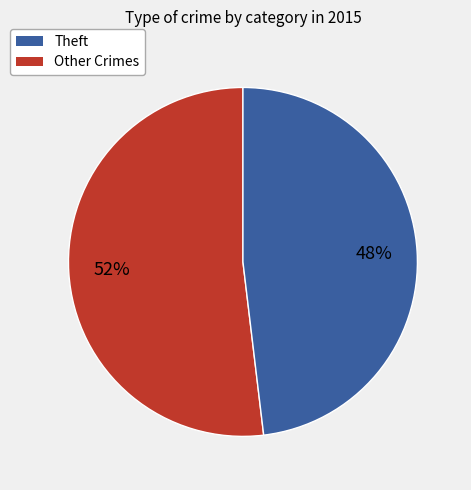

To the nearest percent, what is the difference between the largest and smallest slice percentages?

4%